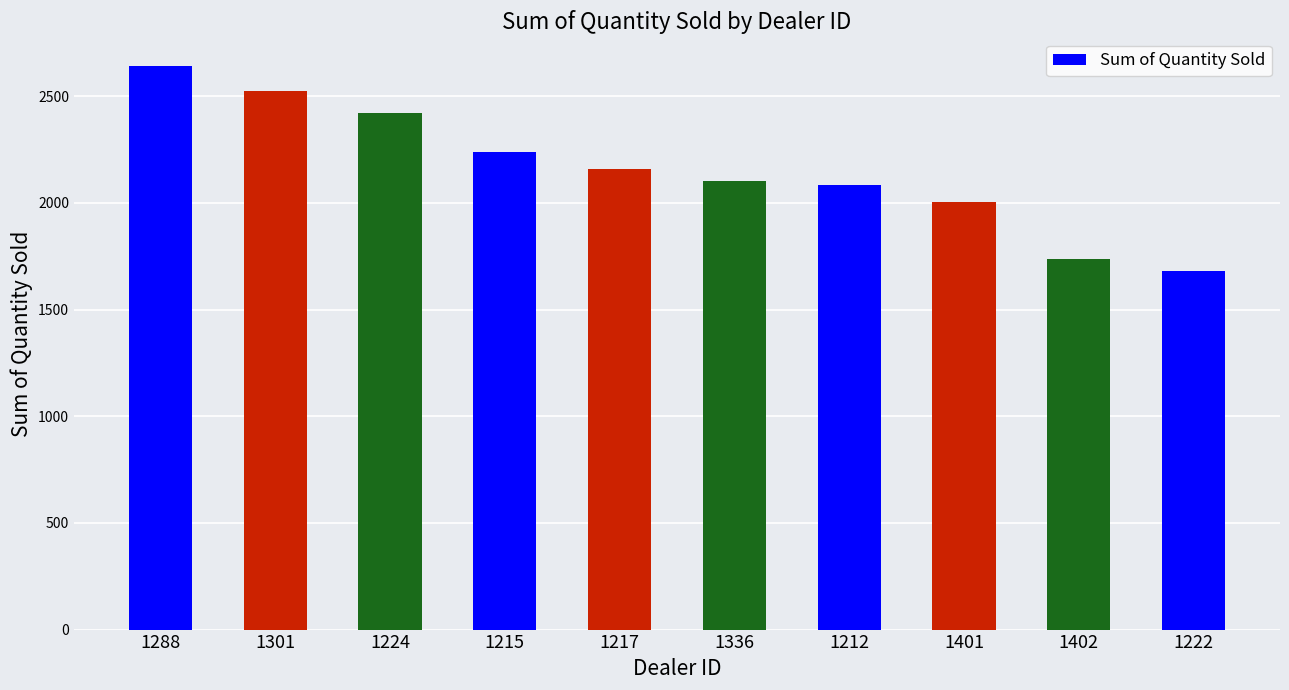

What is the label of the 5th bar from the left?

1217